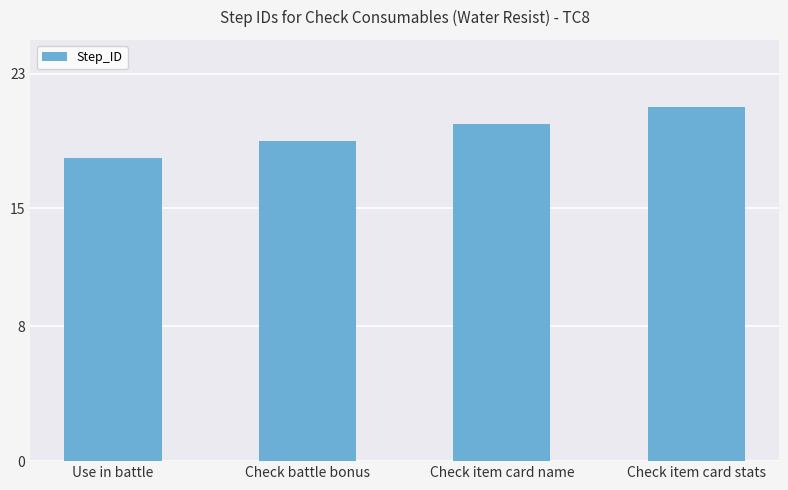

Reading left to right, transcribe all the data shown in this chart.

Use in battle=18	Check battle bonus=19	Check item card name=20	Check item card stats=21